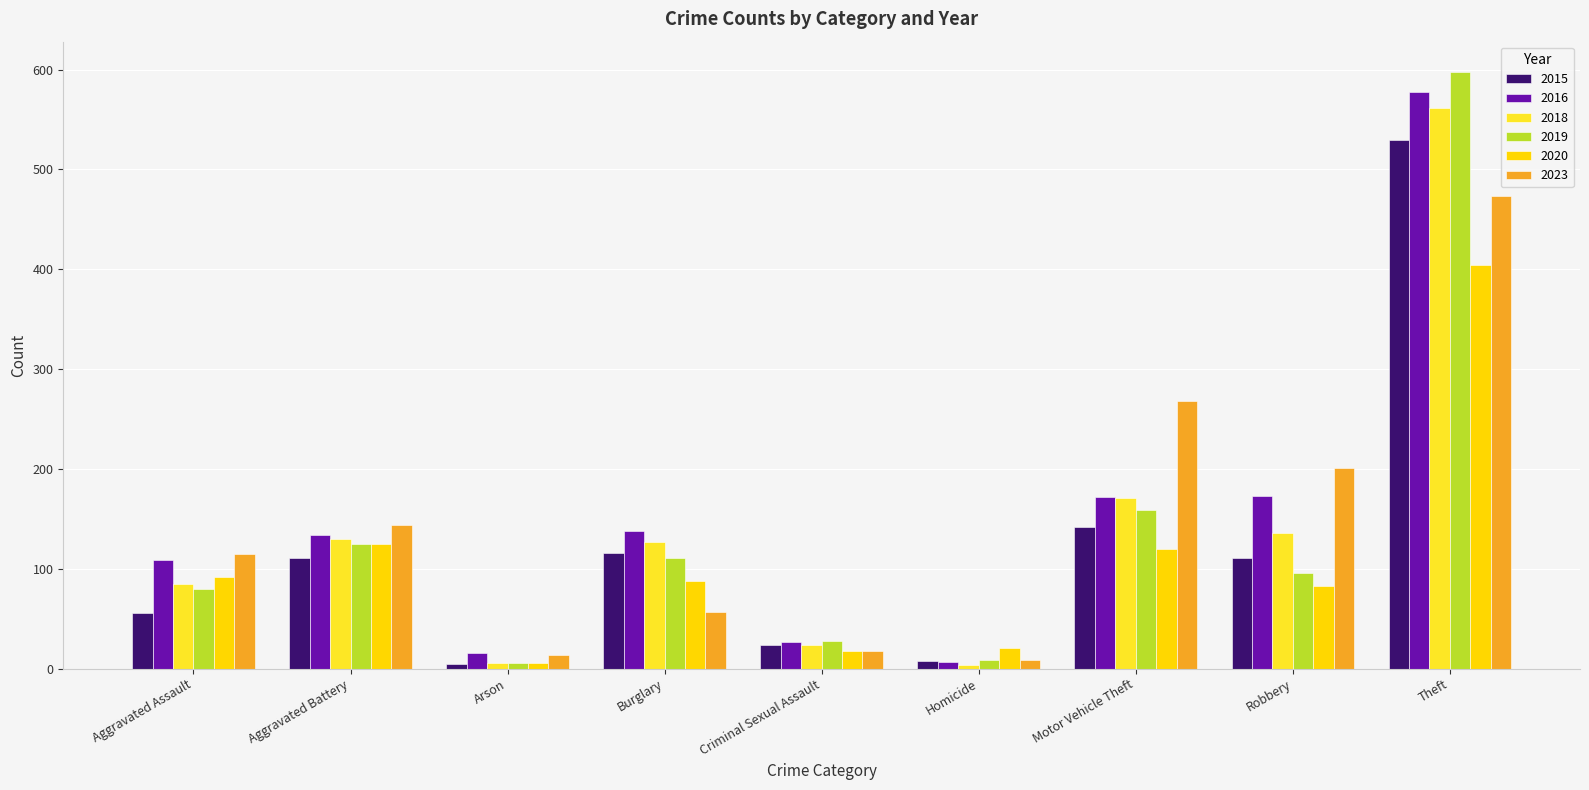

What is the difference between the maximum and minimum values in the 2016 series?

570